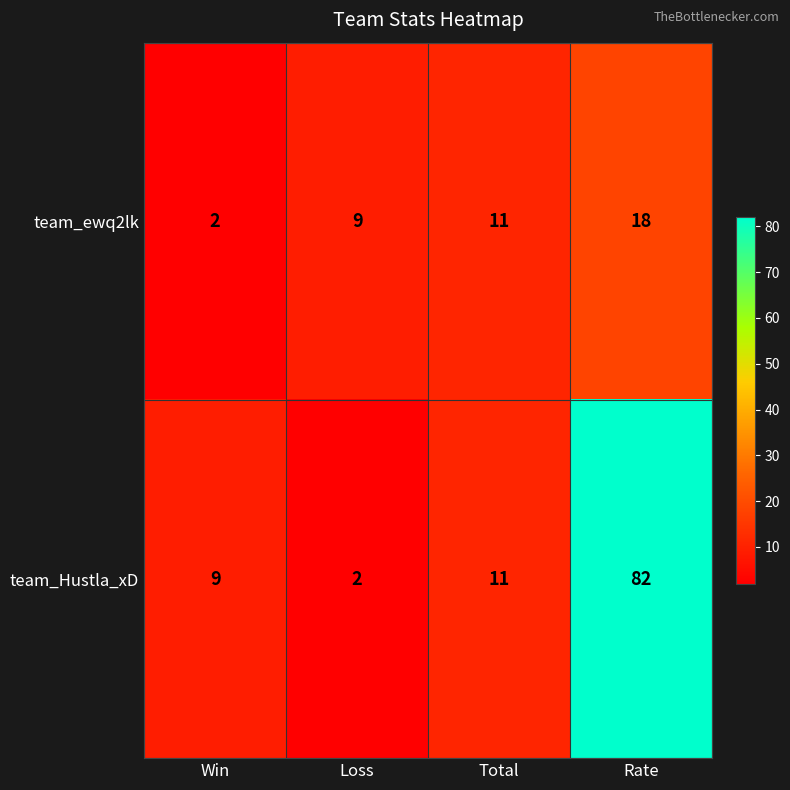

Which series has the largest range (max minus min)?

team_Hustla_xD